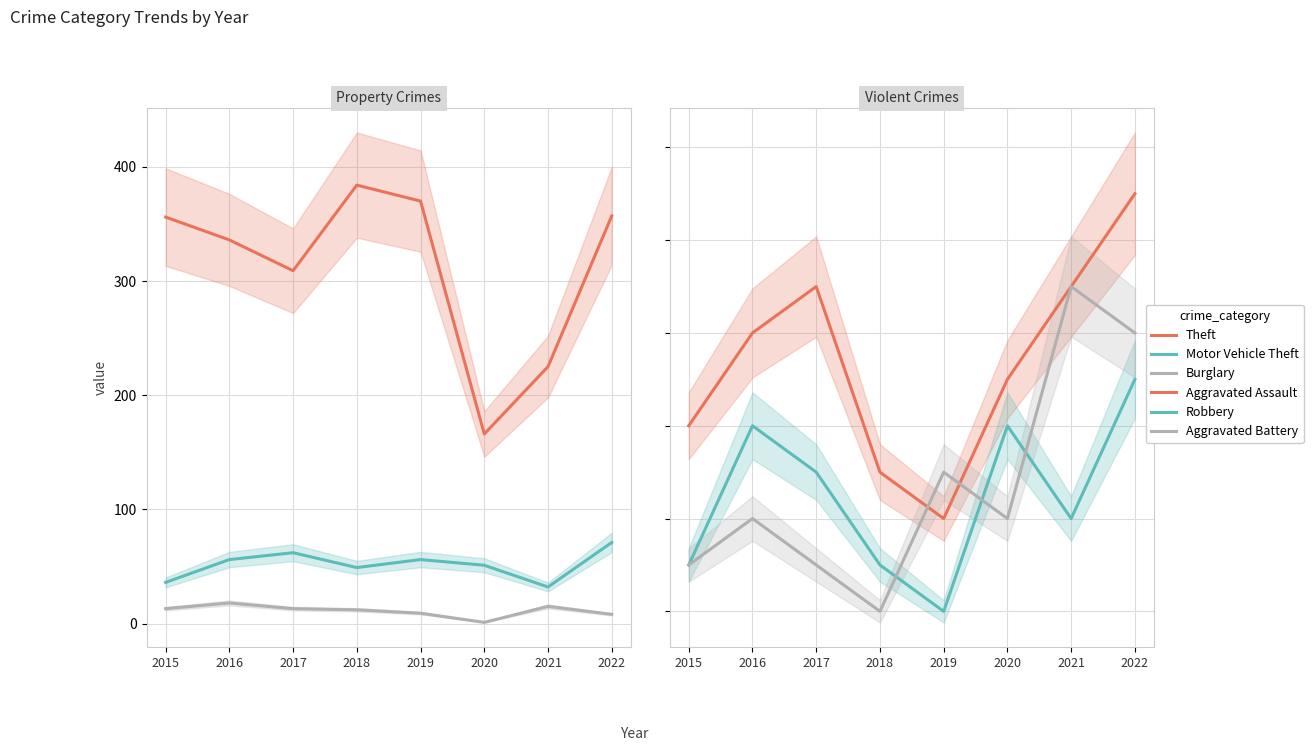

What is the minimum value for Aggravated Battery?

2